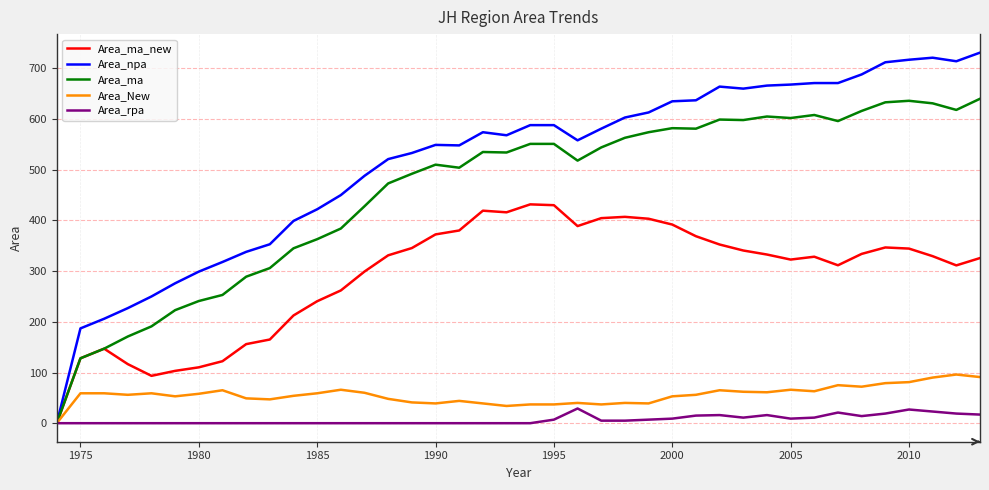

Rank the series by their maximum value, from lowest to highest.

Area_rpa, Area_New, Area_ma_new, Area_ma, Area_npa